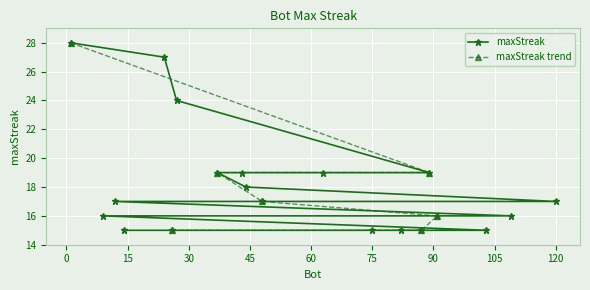

What is the sum of the values at 24 and 1?

55